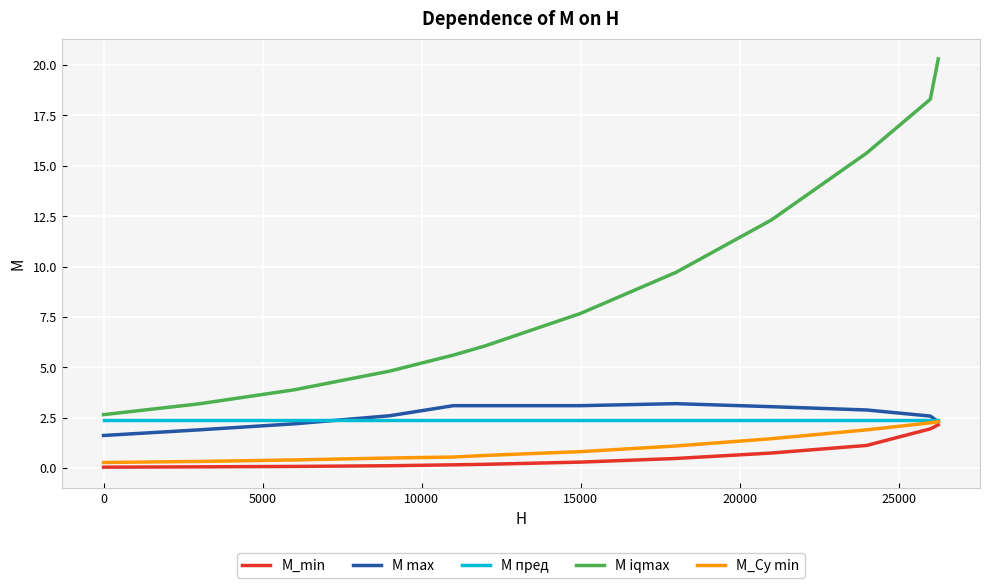

Which series has the widest spread of values?

M iqmax